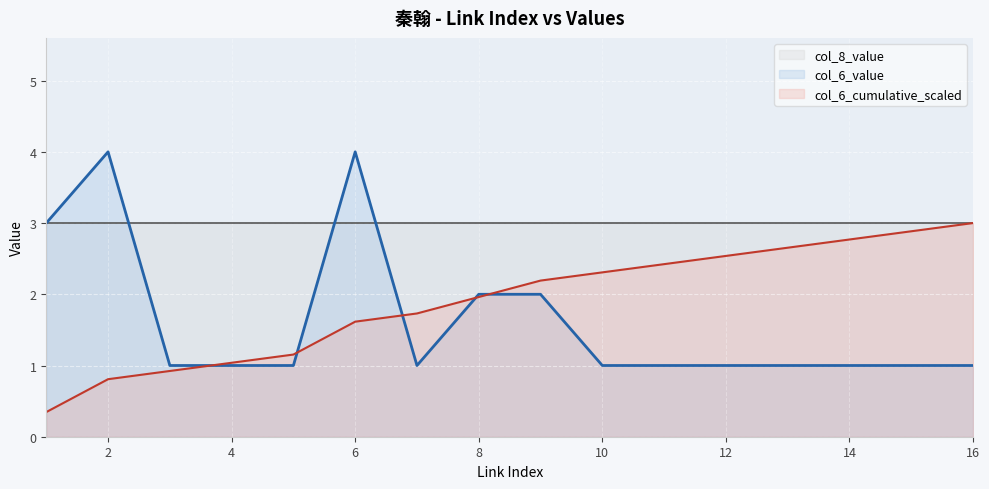

What is the difference between the second highest and minimum values in the col_6_value series?

3.0